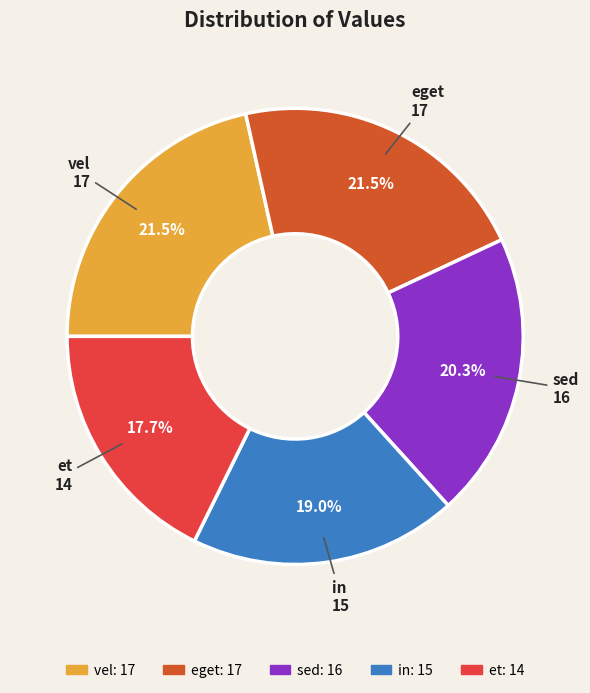

Which slice is the smallest?

et